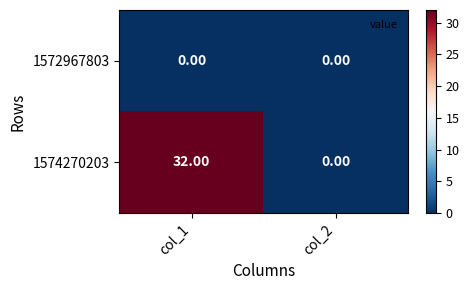

What is the sum of all 1574270203 values?

32